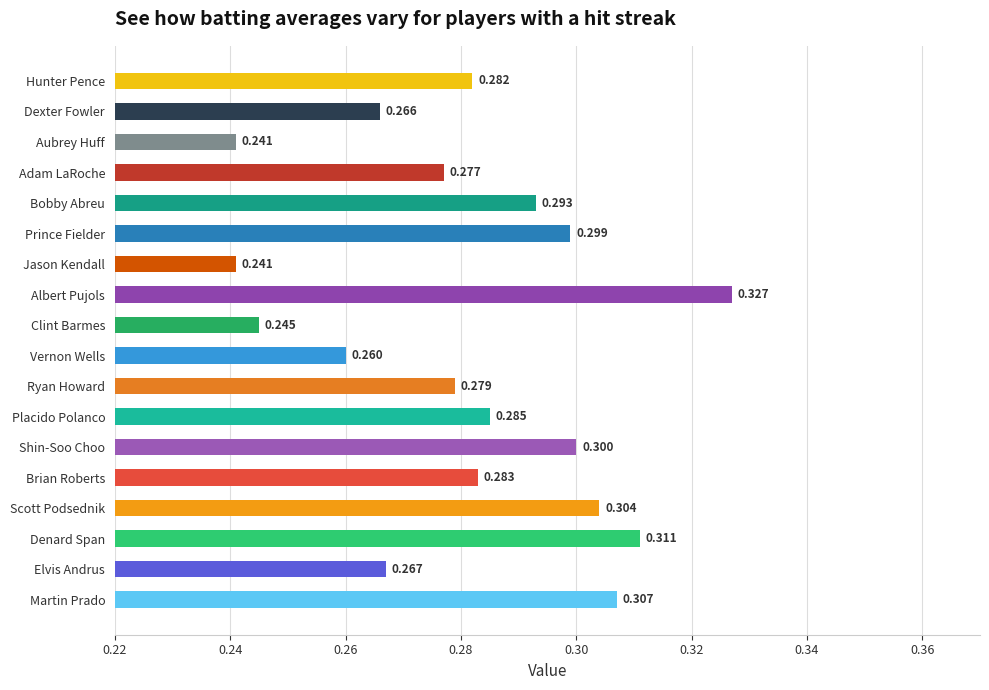

Between Scott Podsednik and Brian Roberts, which is larger?

Scott Podsednik